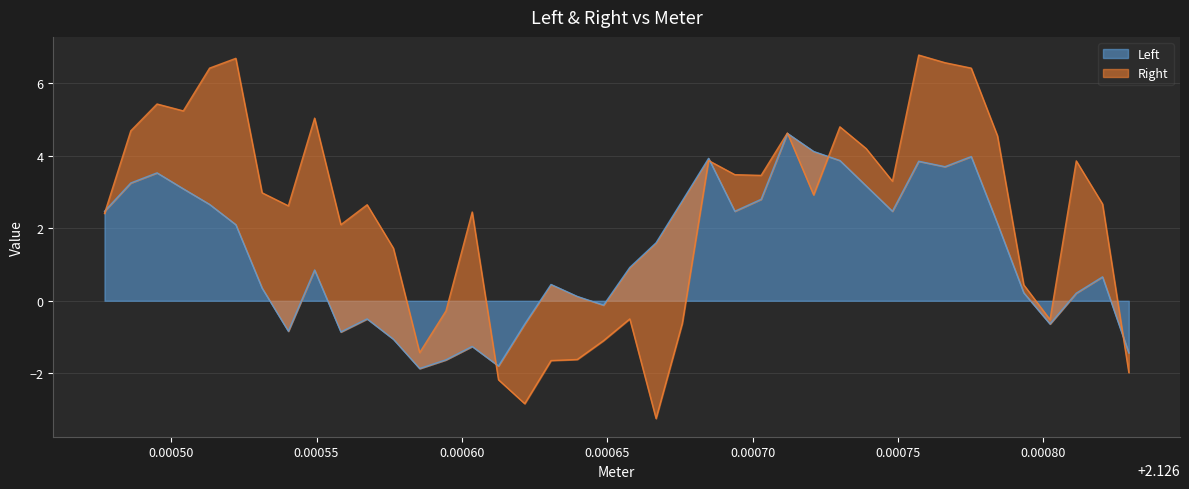

How many values are above zero?

28